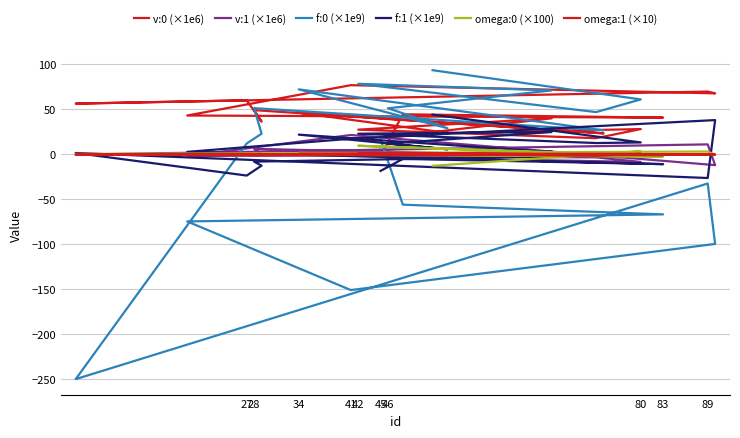

At which category does v:1 (×1e6) reach its first local peak?

83